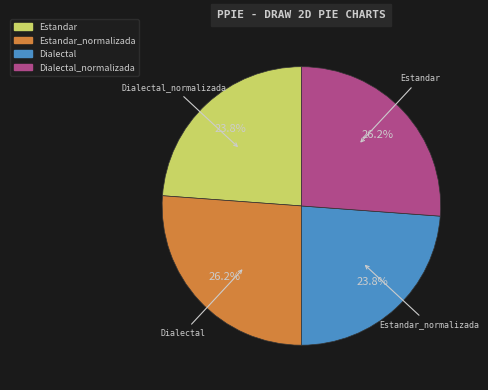

Is there a majority slice in this chart?

No